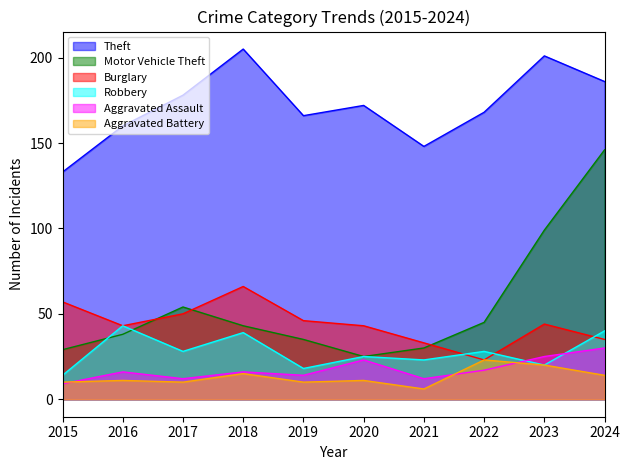

What is the difference between the second highest and second lowest values in the Burglary series?

24